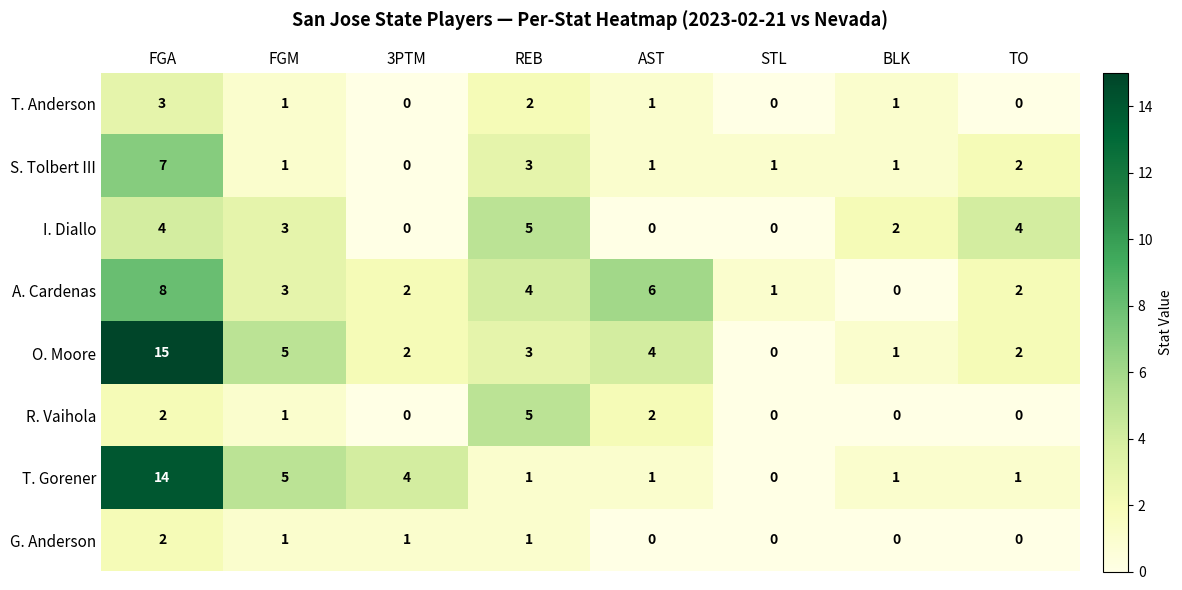

Between 3PTM and TO, which series saw the biggest shift?

I. Diallo